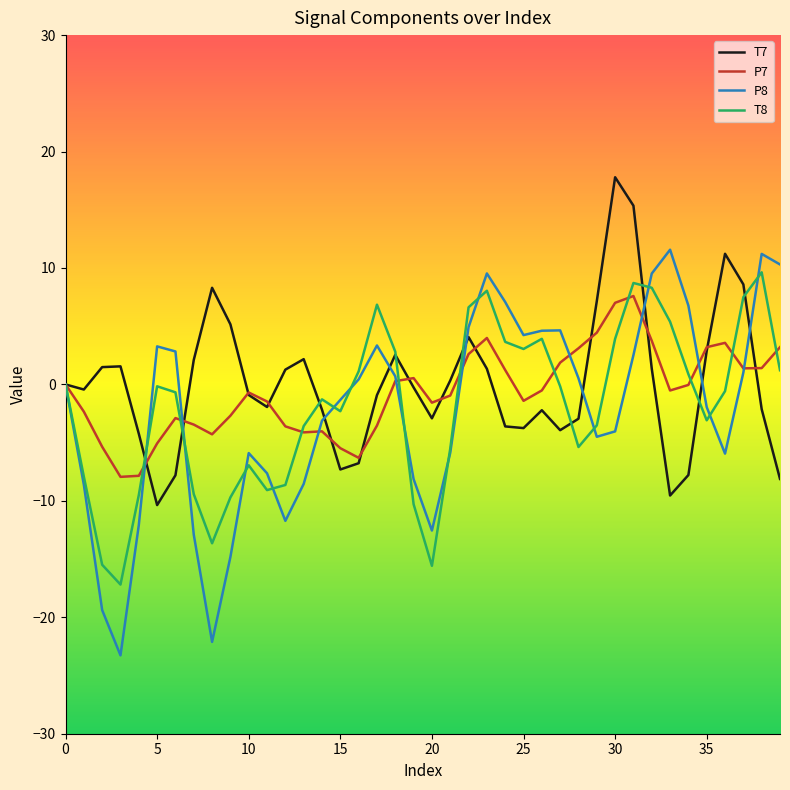

Which series has the largest range (max minus min)?

P8